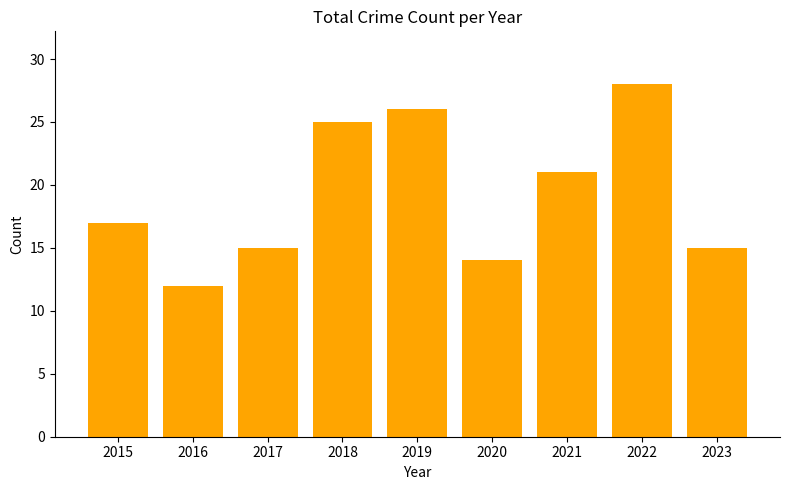

Between 2023 and 2021, which is larger?

2021